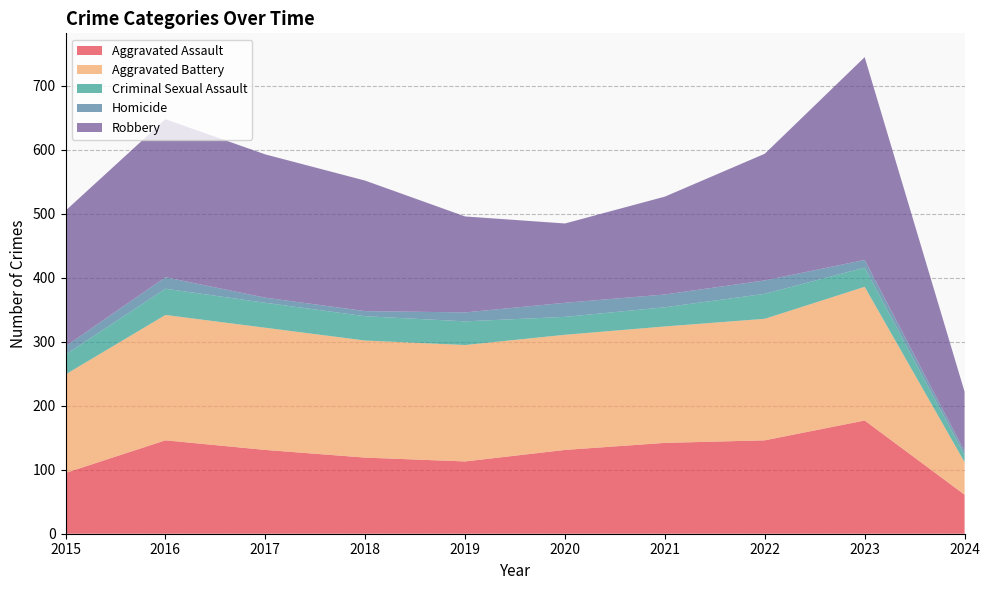

Reading left to right, transcribe all the data shown in this chart.

Aggravated Assault: 95	146	131	119	113	131	142	146	177	61
Aggravated Battery: 154	196	191	183	182	180	182	190	209	51
Criminal Sexual Assault: 31	41	39	38	37	28	30	39	30	11
Homicide: 13	18	8	8	14	22	20	21	12	6
Robbery: 212	247	224	204	150	124	153	198	317	93